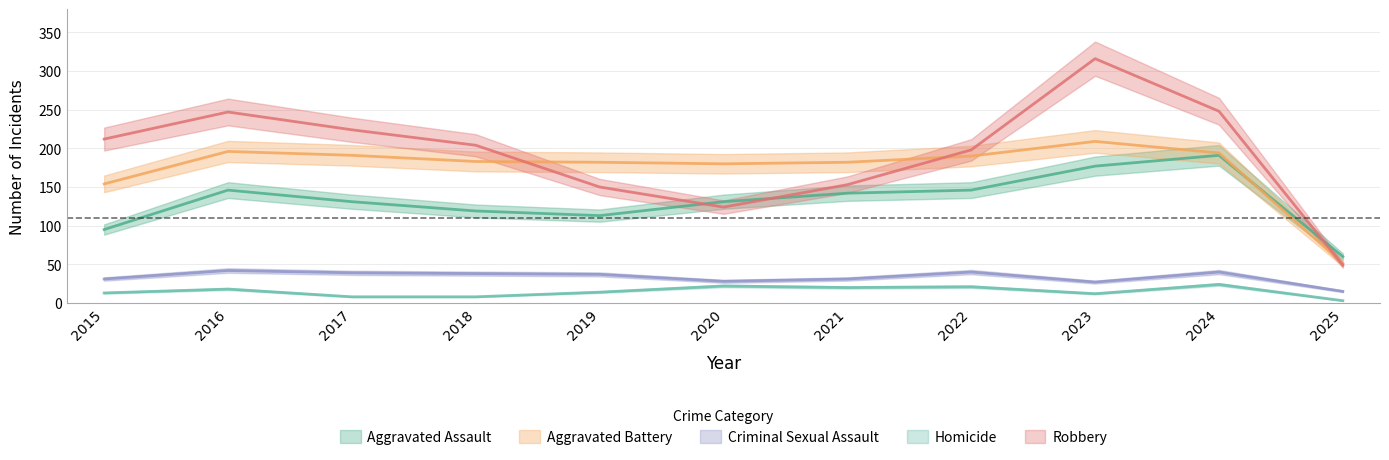

What is the sum of all Robbery values?

2125